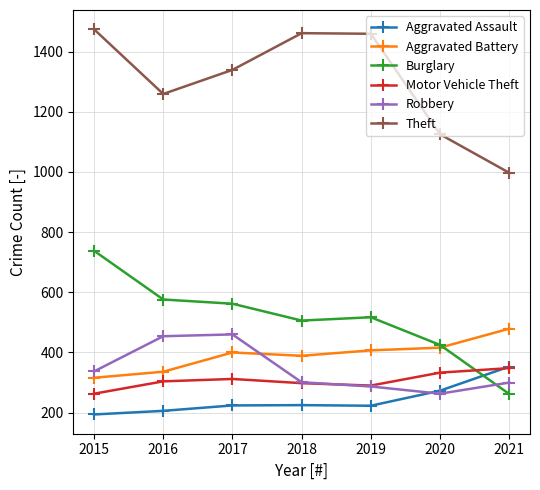

How many lines are shown in the chart?

6